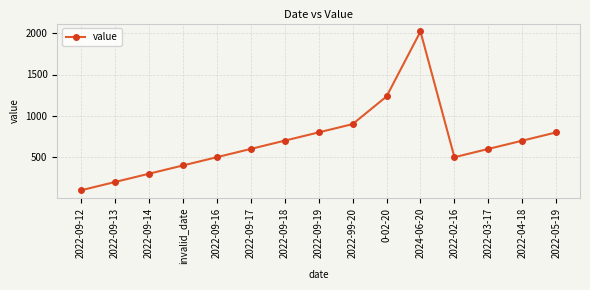

Read the value at invalid_date, to the nearest 10.

400